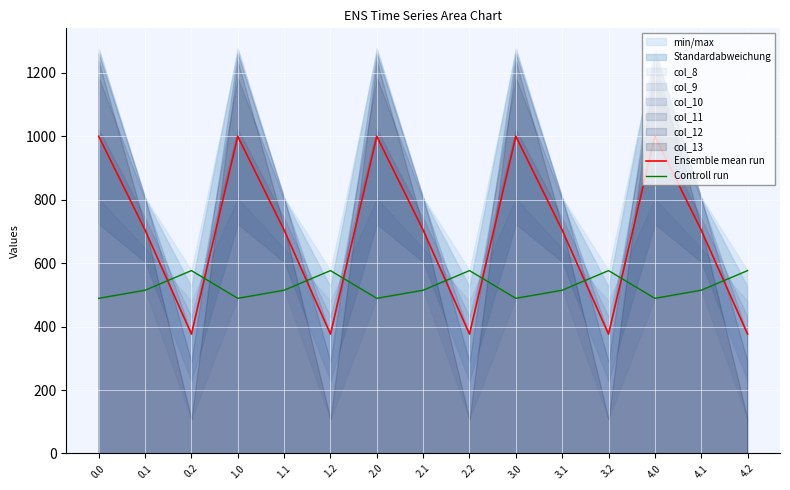

Is the value of Ensemble mean run at 1.0 greater than the value of Controll run at 1.2?

Yes